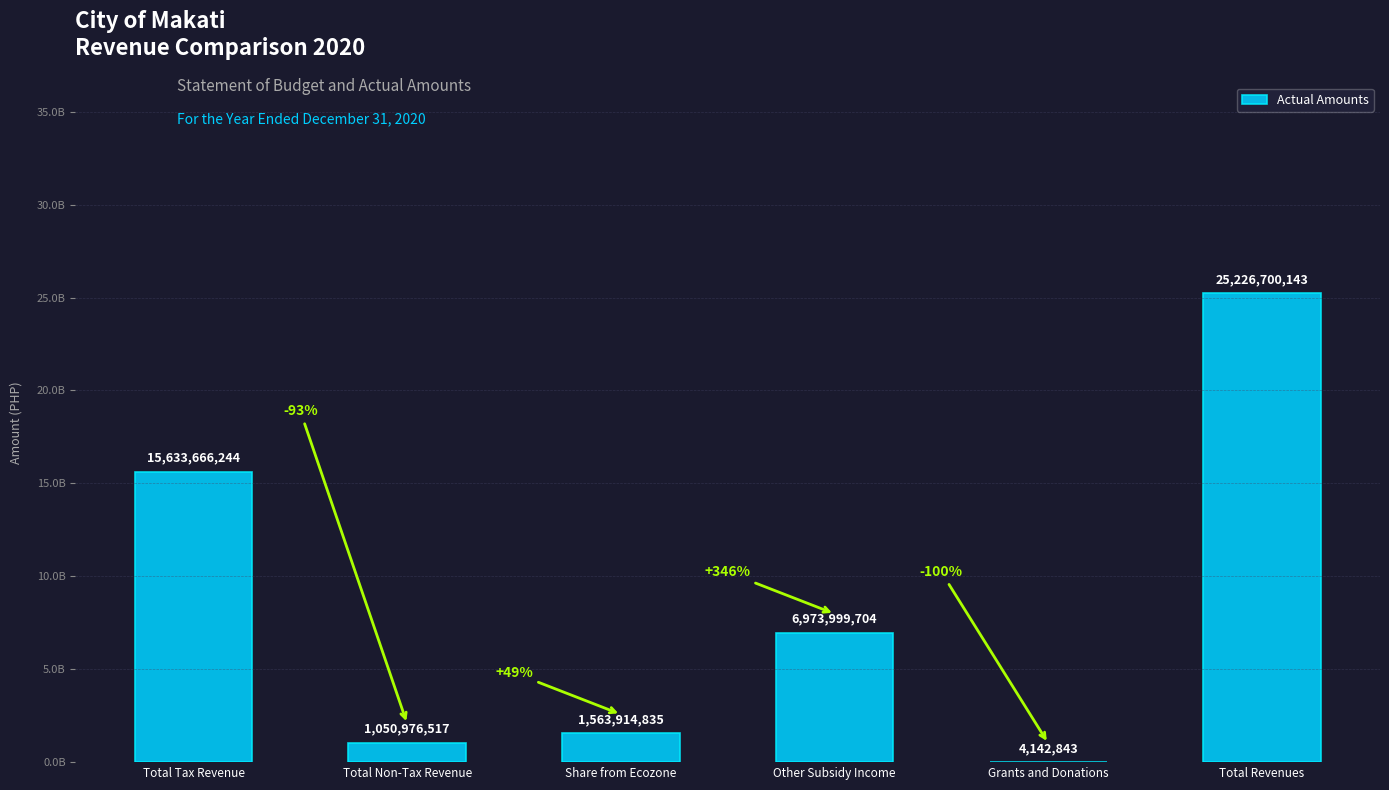

True or false: the data shows 15633666244 at Total Tax Revenue.

True